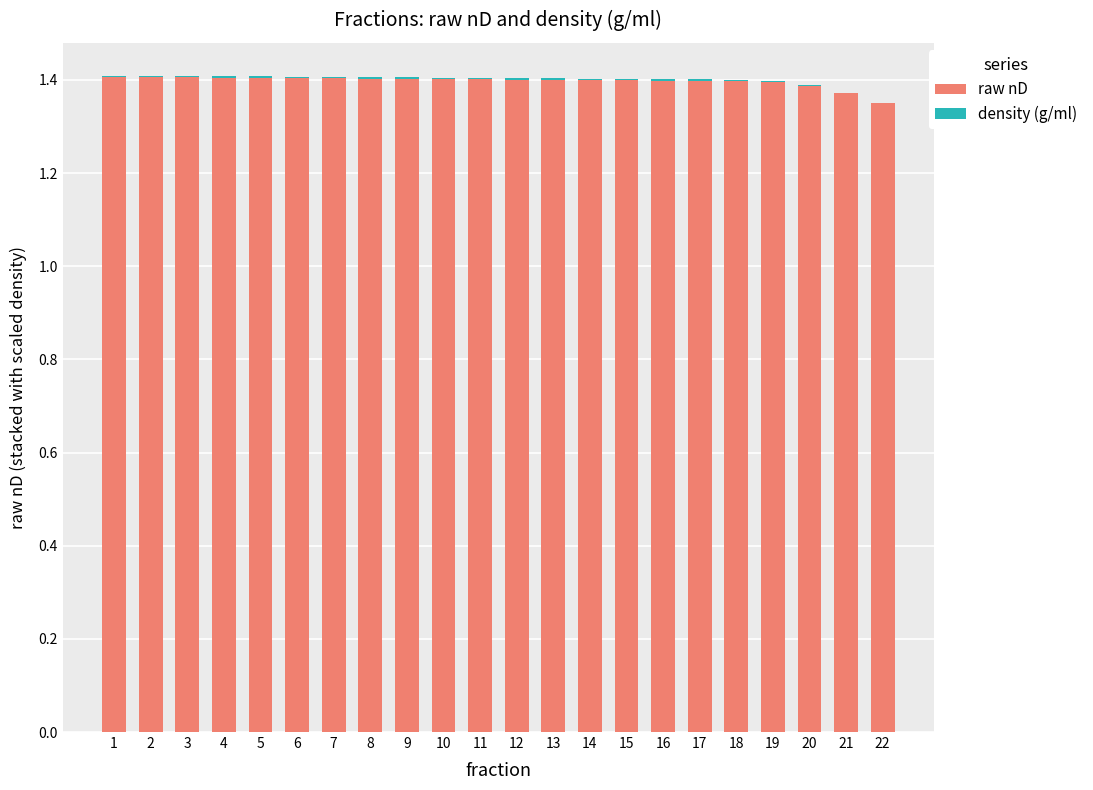

The raw nD series shows 2.5 at 13. True or false?

False